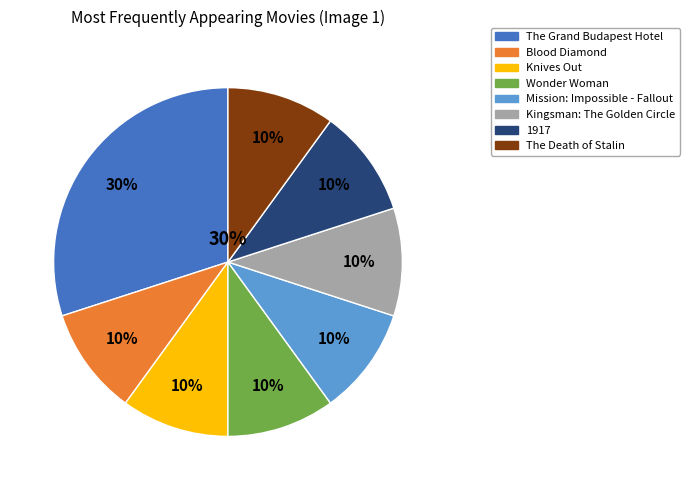

Rank the categories by value from highest to lowest.

The Grand Budapest Hotel, Blood Diamond, Knives Out, Wonder Woman, Mission: Impossible - Fallout, Kingsman: The Golden Circle, 1917, The Death of Stalin